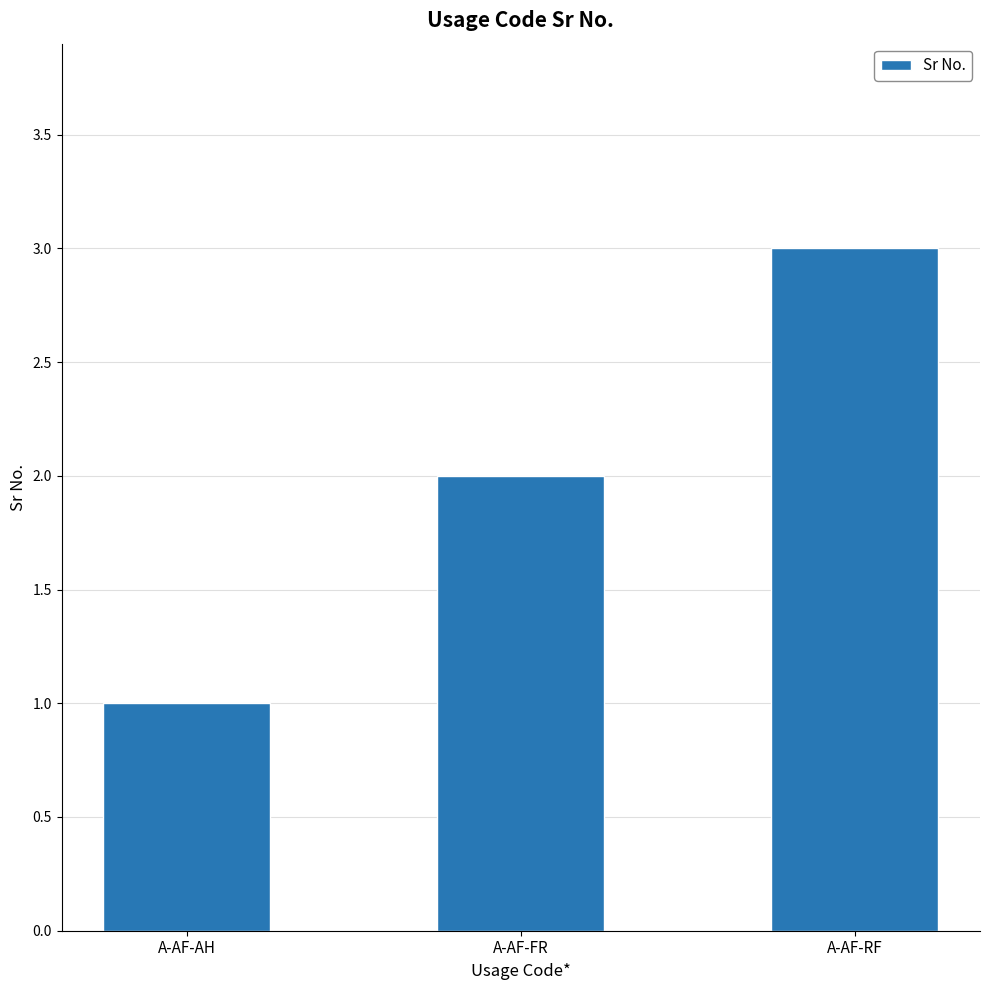

How many categories are shown in the chart?

3